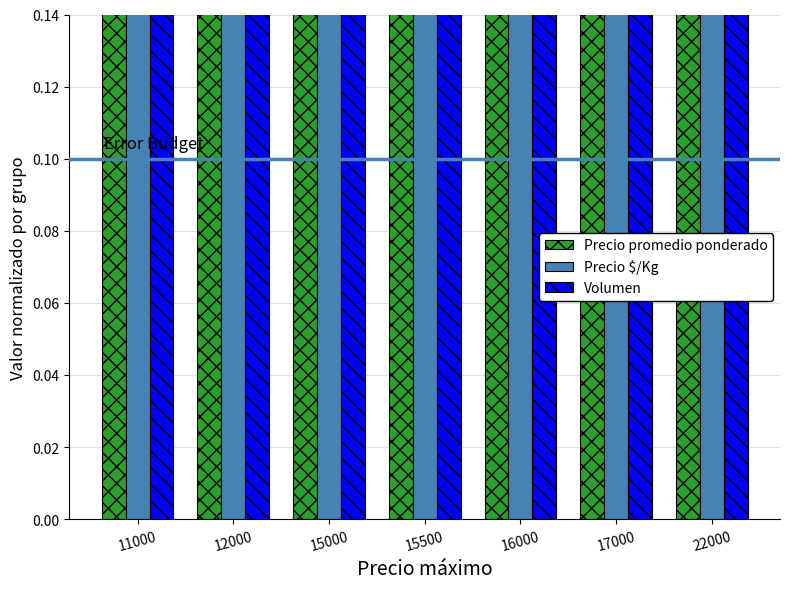

Reading left to right, extract all data points from this chart.

Precio promedio ponderado: 0.5	0.6	0.7	0.7	0.7	0.8	1.0
Precio $/Kg: 0.8	0.8	0.7	0.7	0.7	0.8	1.0
Volumen: 0.5	1.0	0.6	1.0	0.9	1.0	1.0